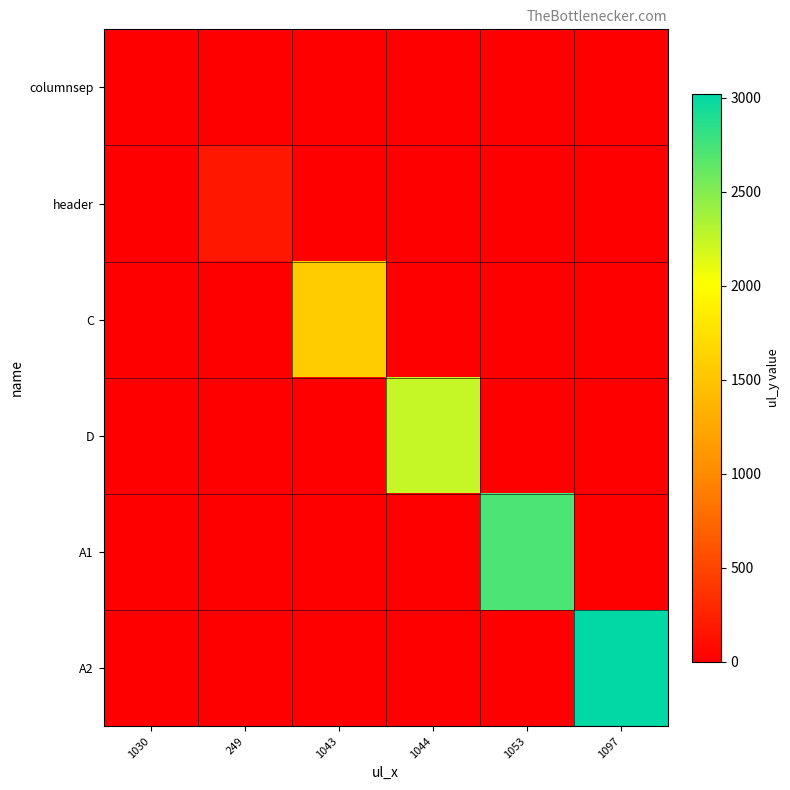

Between 1030 and 1043, which series saw the biggest shift?

C